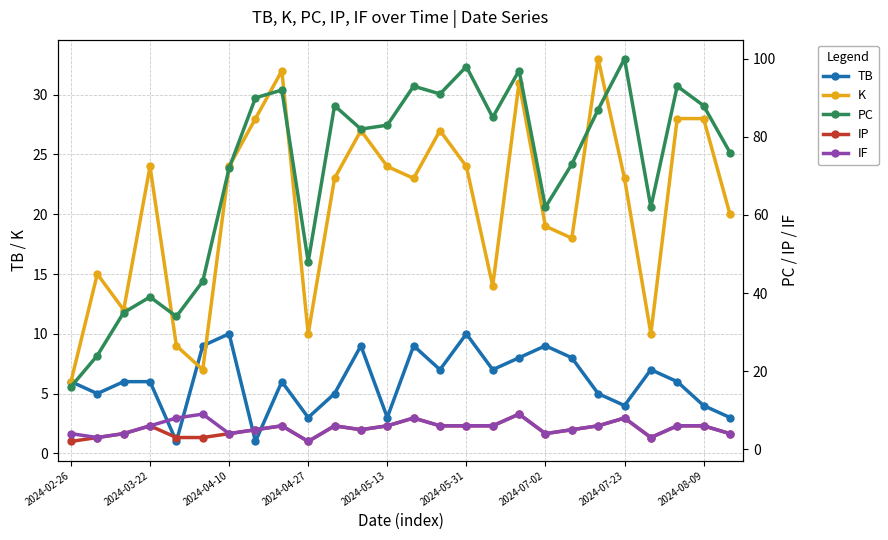

Is it true that TB equals 5 at 10?

True